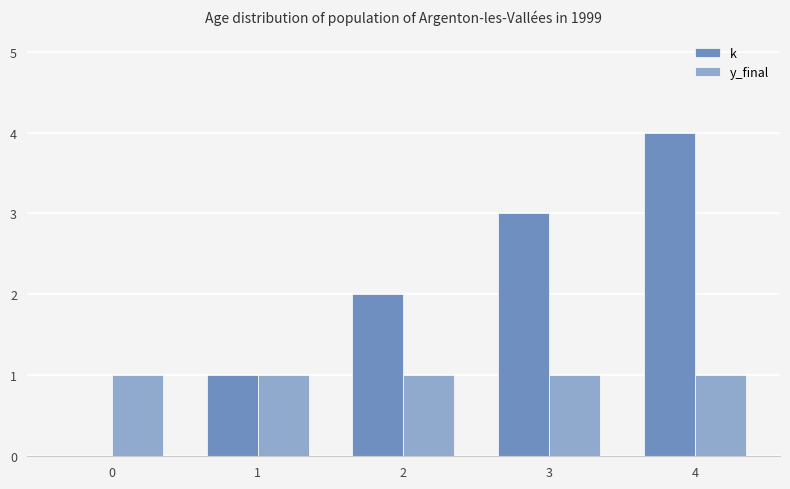

What is the sum of all k values?

10